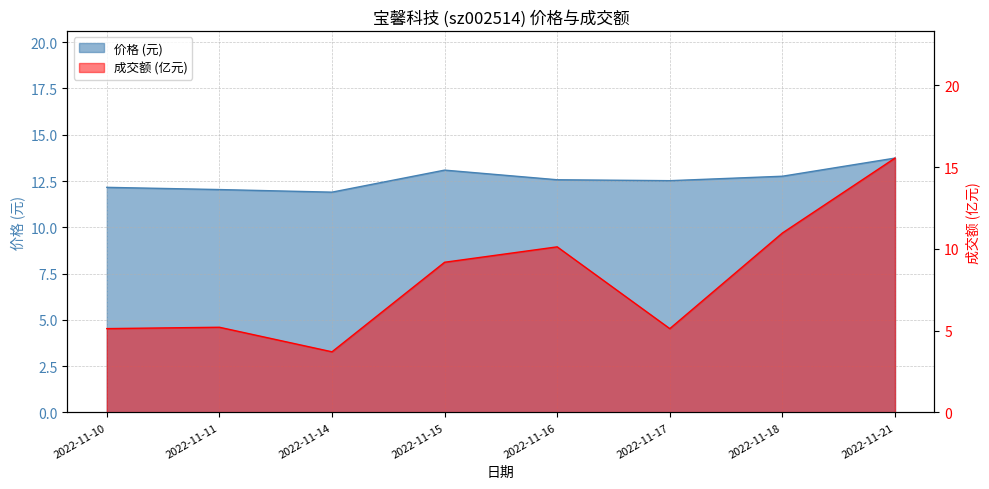

Where is the first local minimum?

2022-11-14